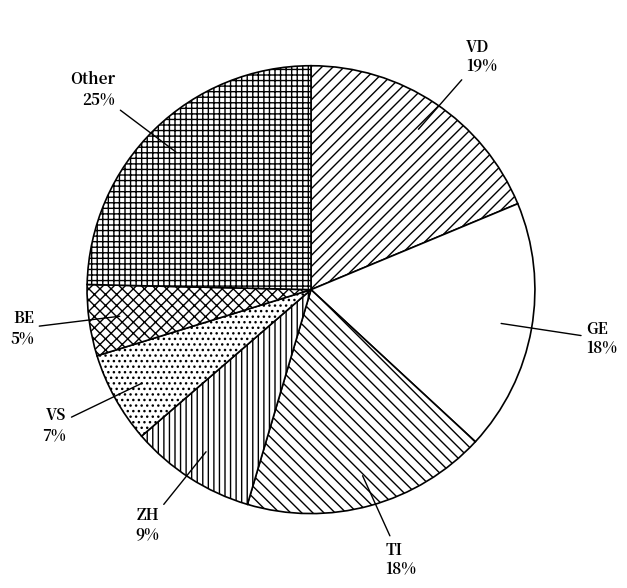

To the nearest percent, what portion does GE represent?

18%